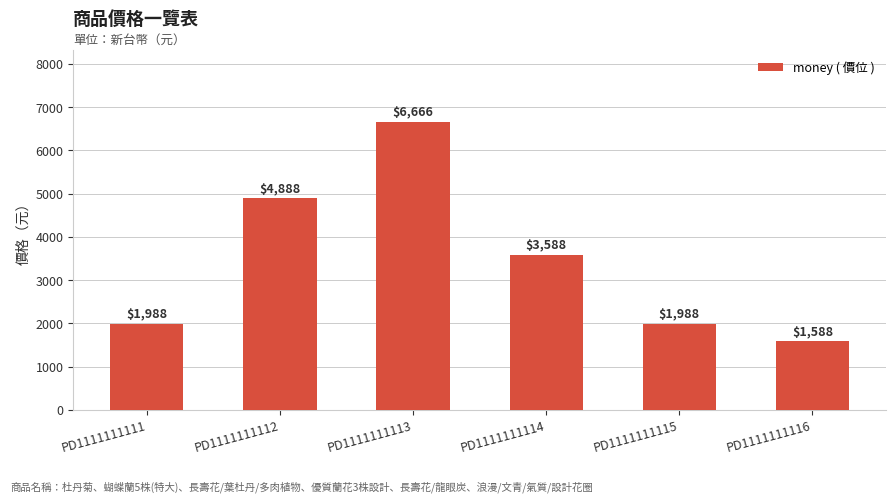

Are the bars horizontal?

No